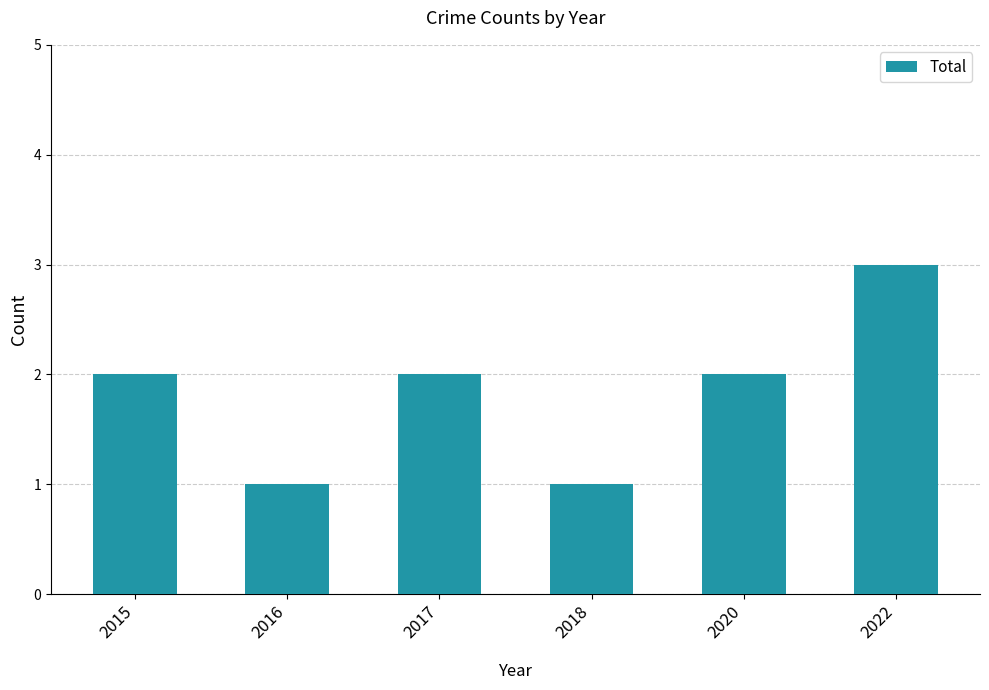

The chart shows a value of 3 at 2022. True or false?

True